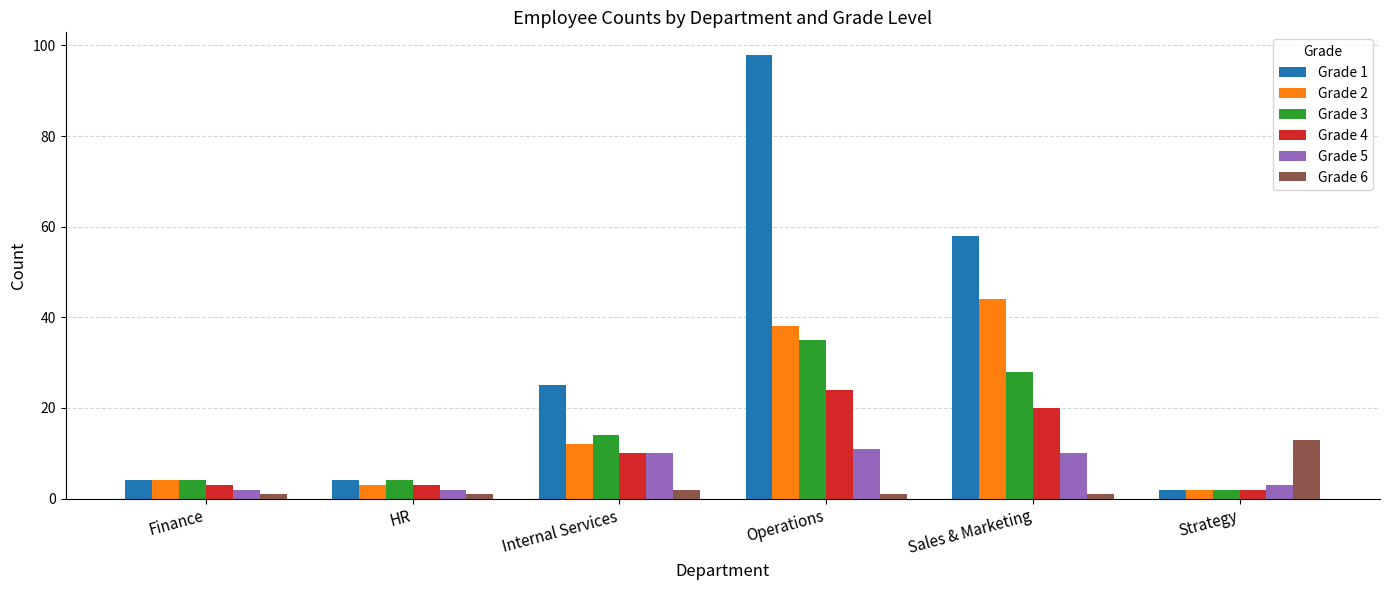

What is the total value across all series at Sales & Marketing?

161